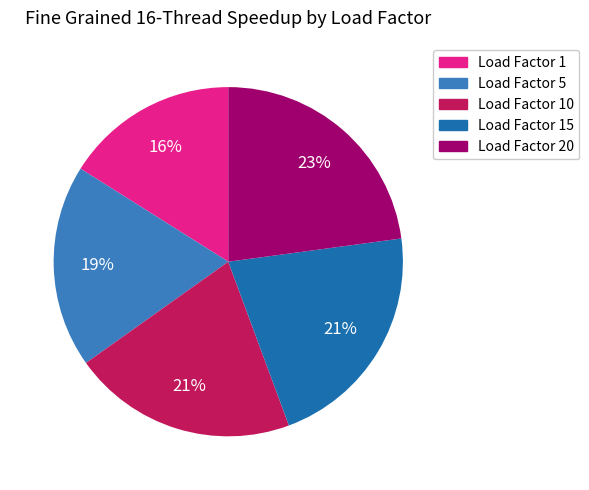

Is there any slice that represents more than half of the pie?

No